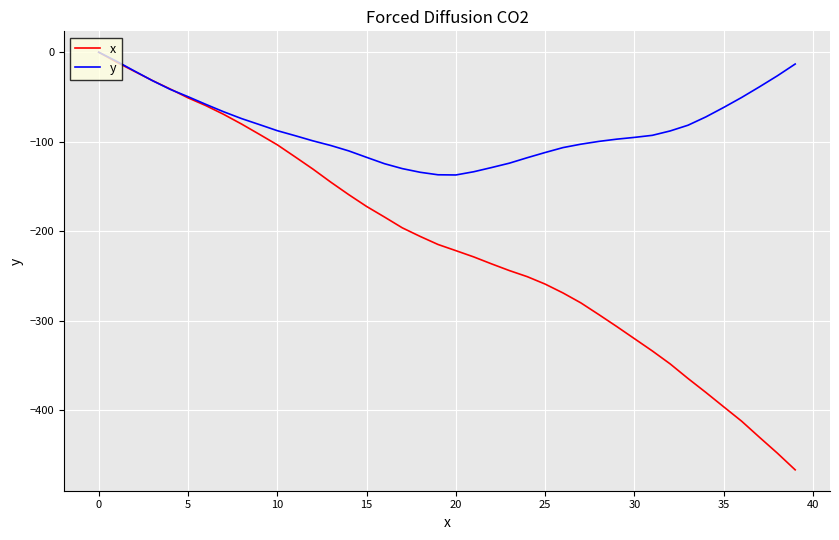

Which series has the largest total across all categories?

y